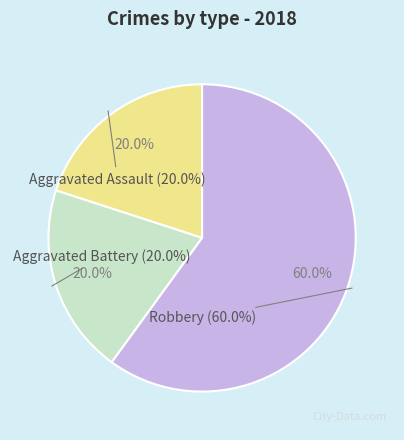

To the nearest percent, what percentage of the pie is Robbery?

60%